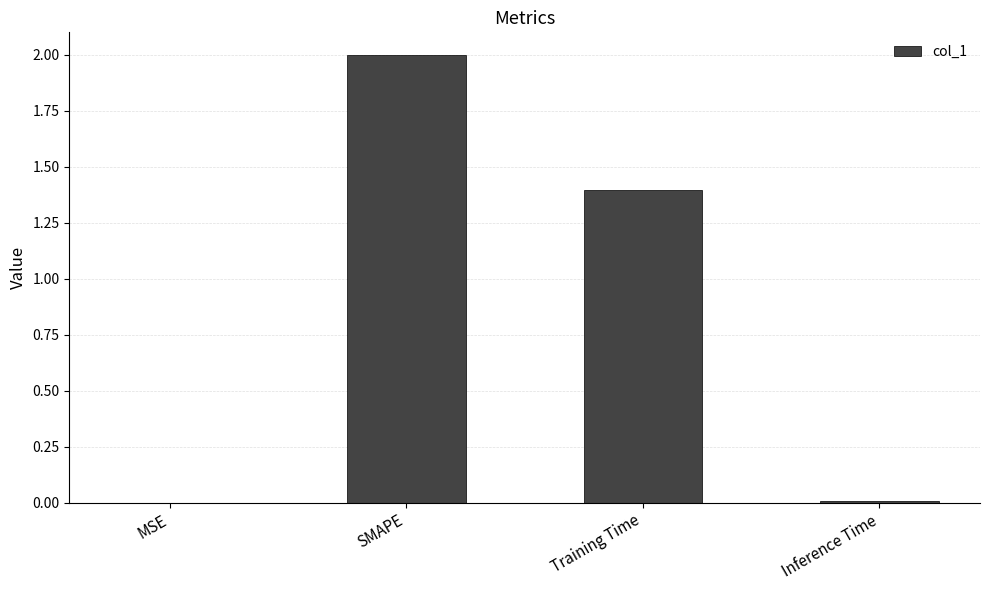

What is the approximate value at Training Time?

1.4